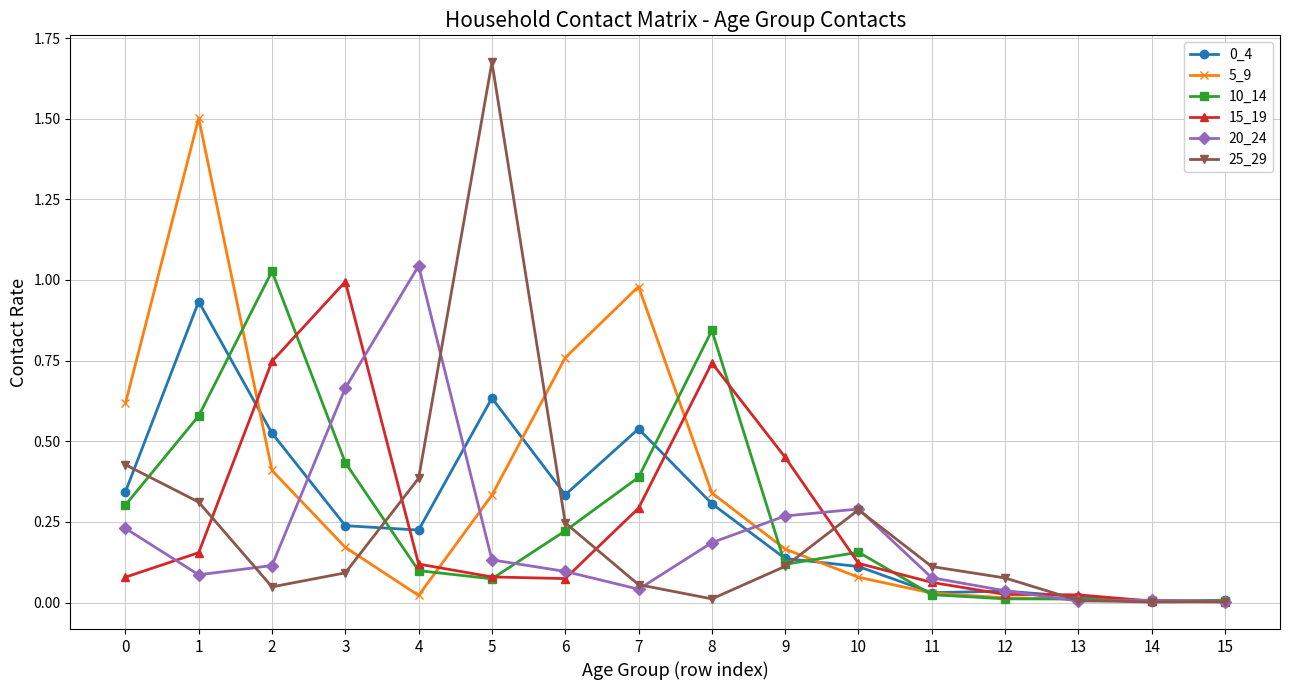

Is it true that 5_9 equals 0.0 at 4?

True